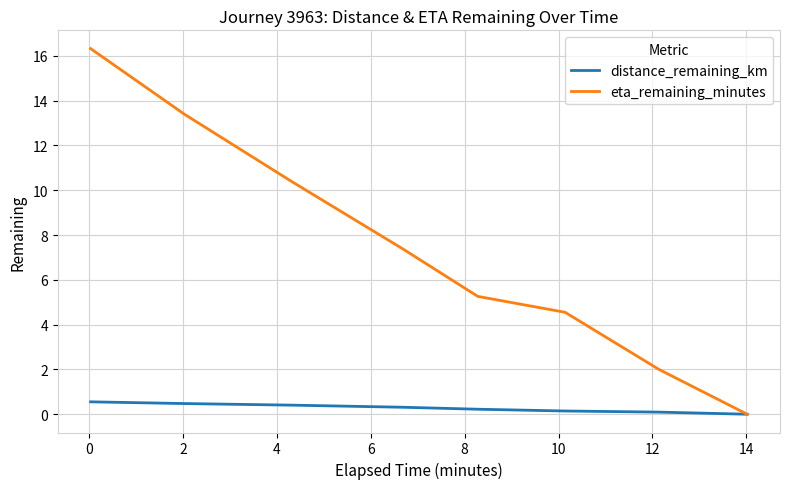

Which series has the largest range (max minus min)?

eta_remaining_minutes